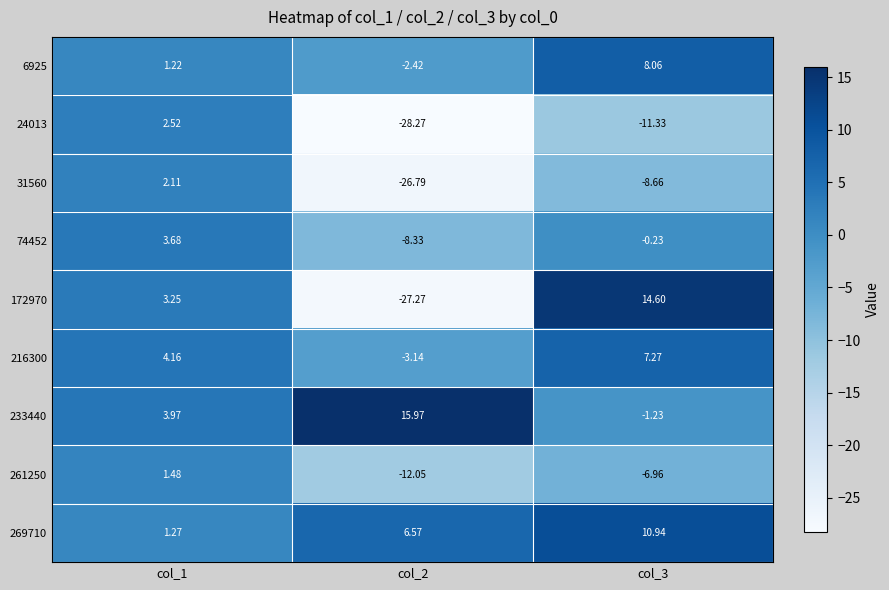

At col_3, list the series in order from smallest to largest.

24013, 31560, 261250, 233440, 74452, 216300, 6925, 269710, 172970